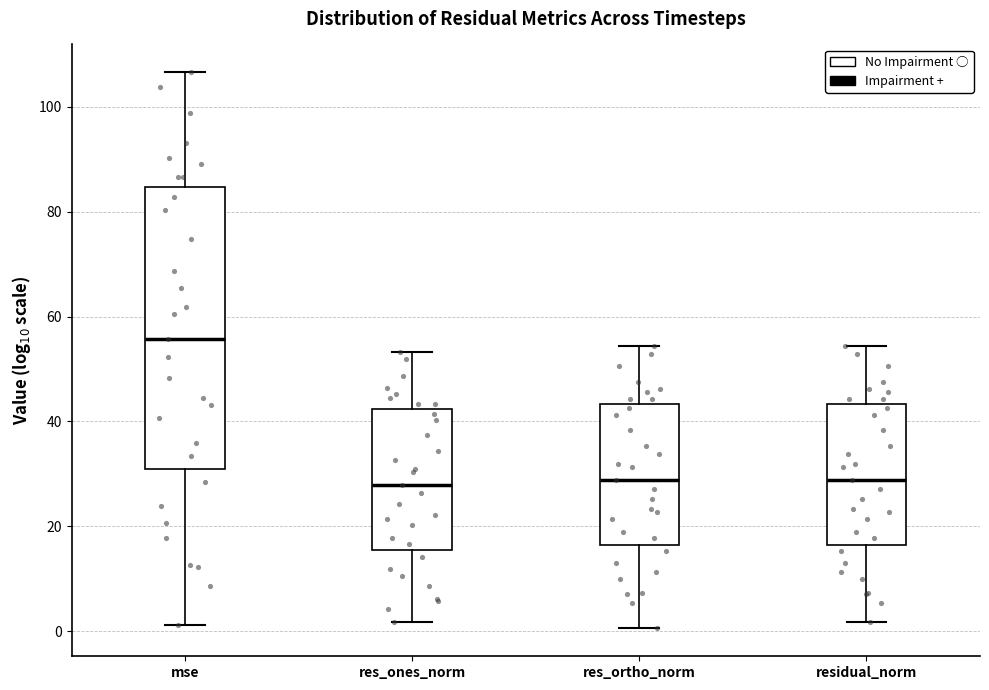

Comparing the boxes themselves (not the whiskers), which one is the tallest?

mse